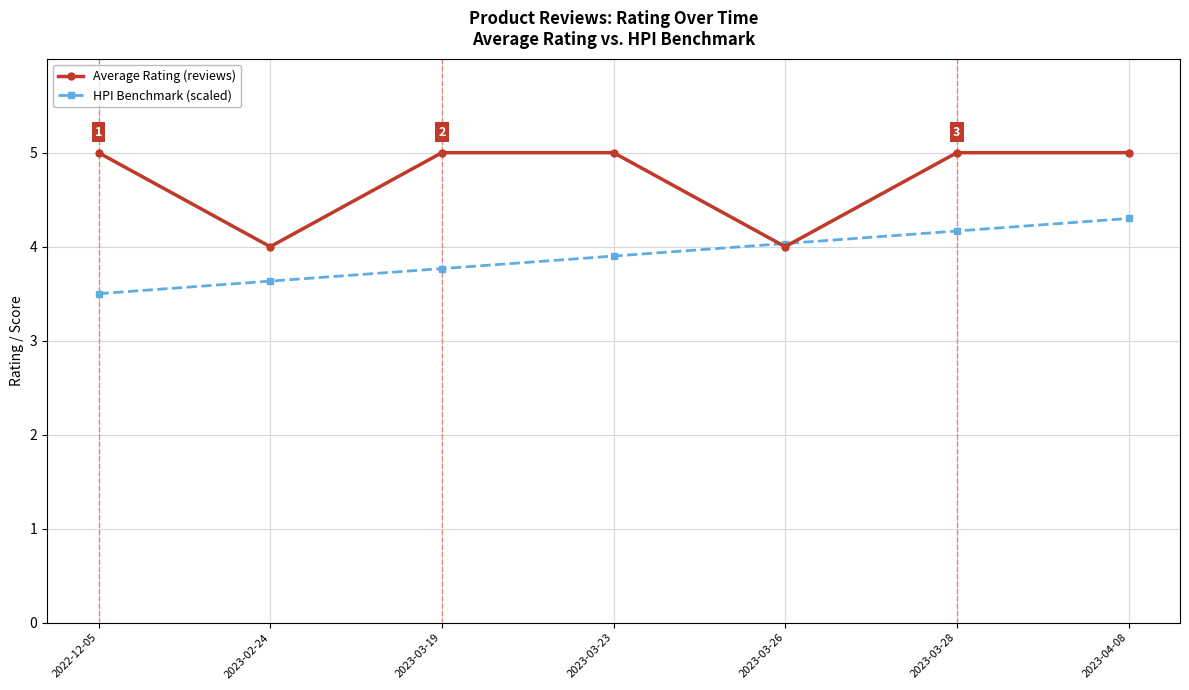

What is the smallest value displayed?

3.5